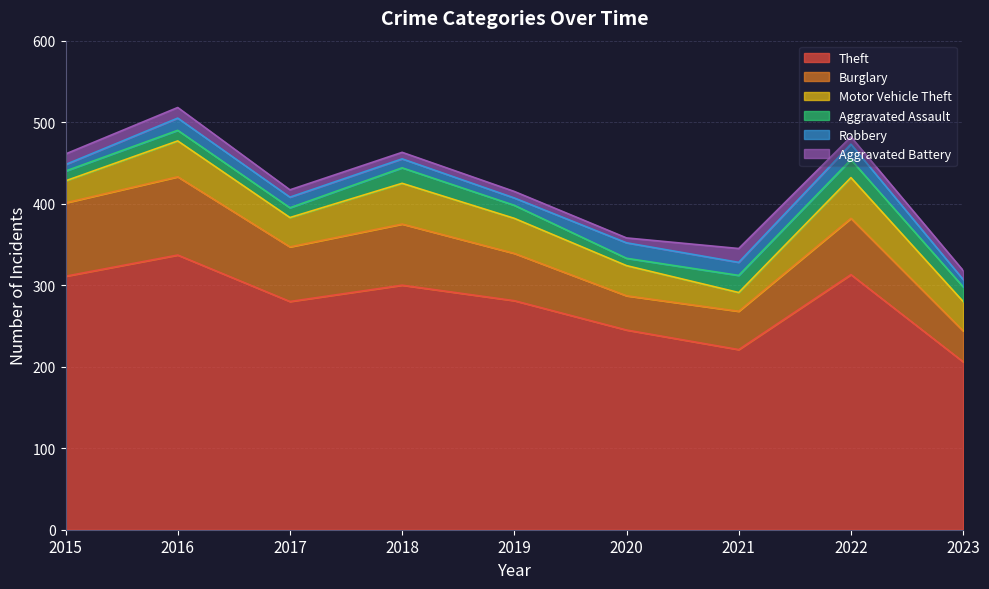

What is the difference between the Motor Vehicle Theft values at 2023 and 2022?

14